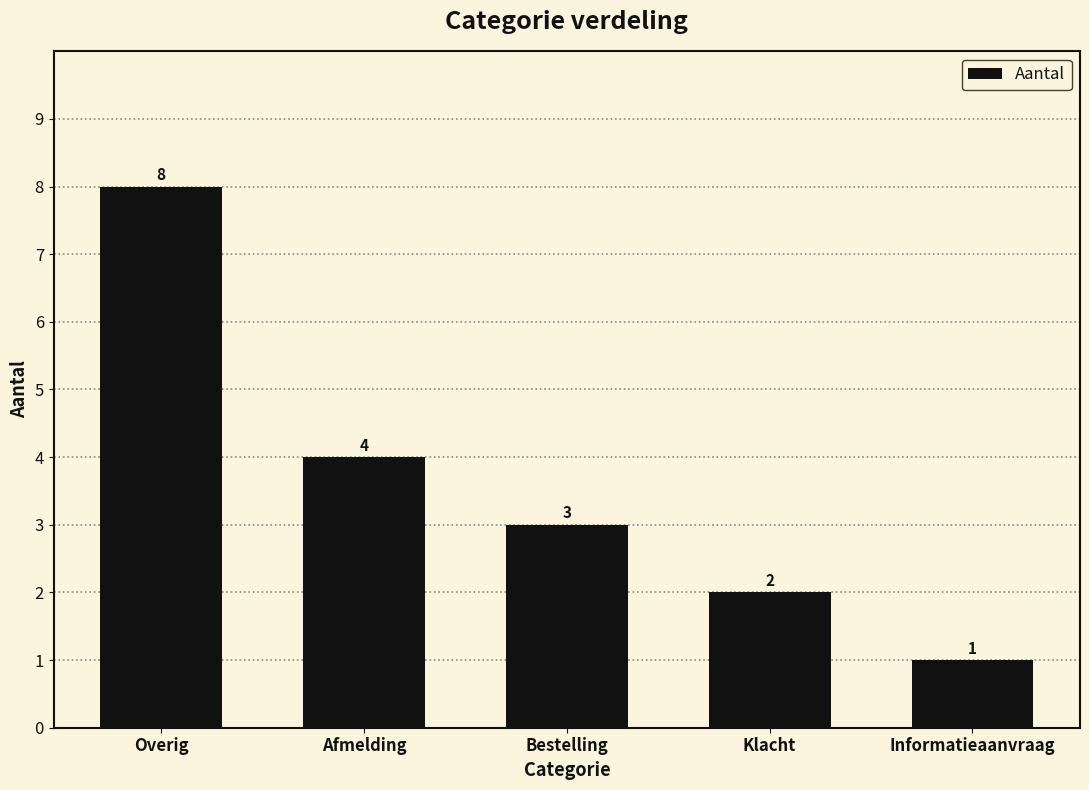

What is the label of the 5th bar from the right?

Overig